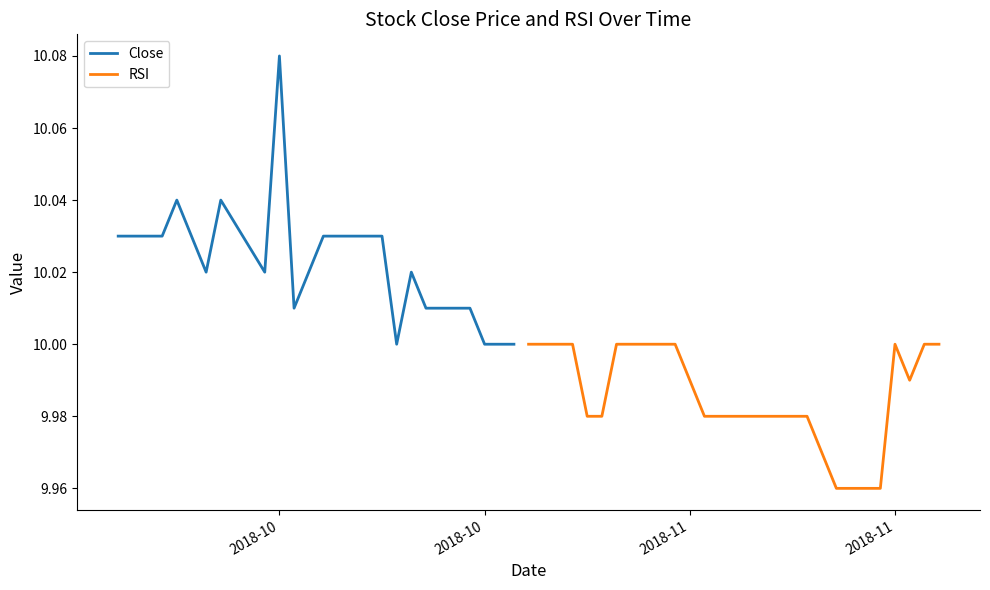

What are all the series names shown in the legend?

Close, RSI